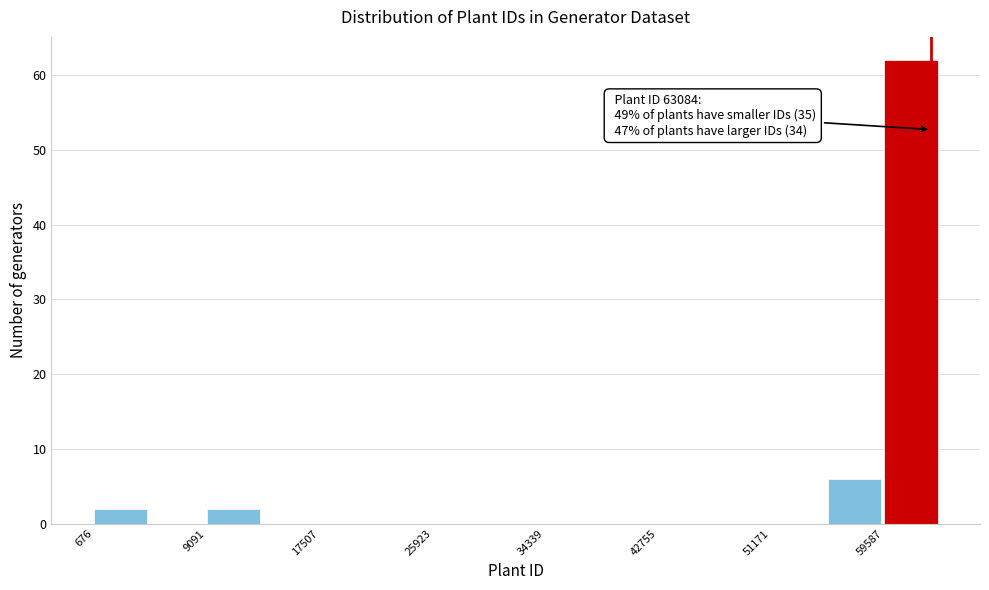

Which range on the x-axis has the tallest bar?

60000 to 64000